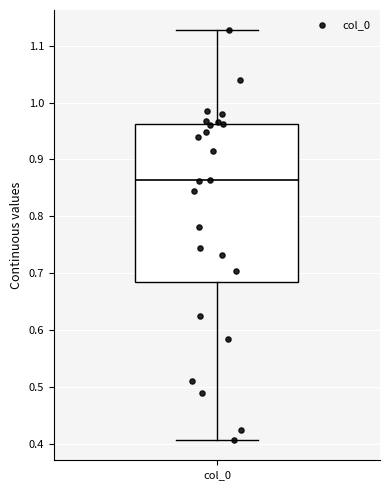

Transcribe this box plot: give where the median line is, the range the box spans, and where the two whiskers end, as read against the y-axis. The values are not printed on the chart, so give them approximately, as read against the axis.

median 0.86, box 0.68 to 0.96, whiskers 0.41 to 1.13